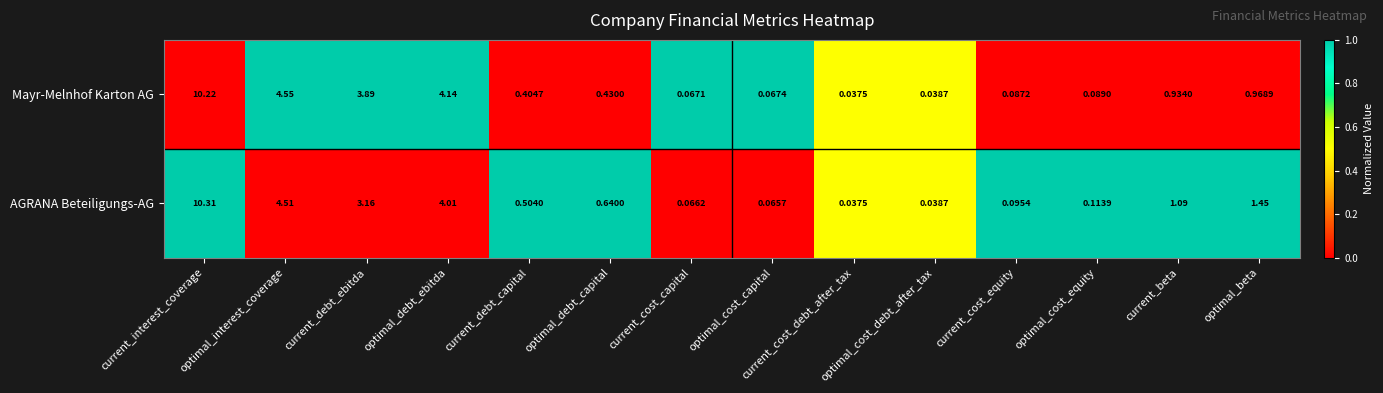

Rank the series by their average value, from highest to lowest.

AGRANA Beteiligungs-AG, Mayr-Melnhof Karton AG